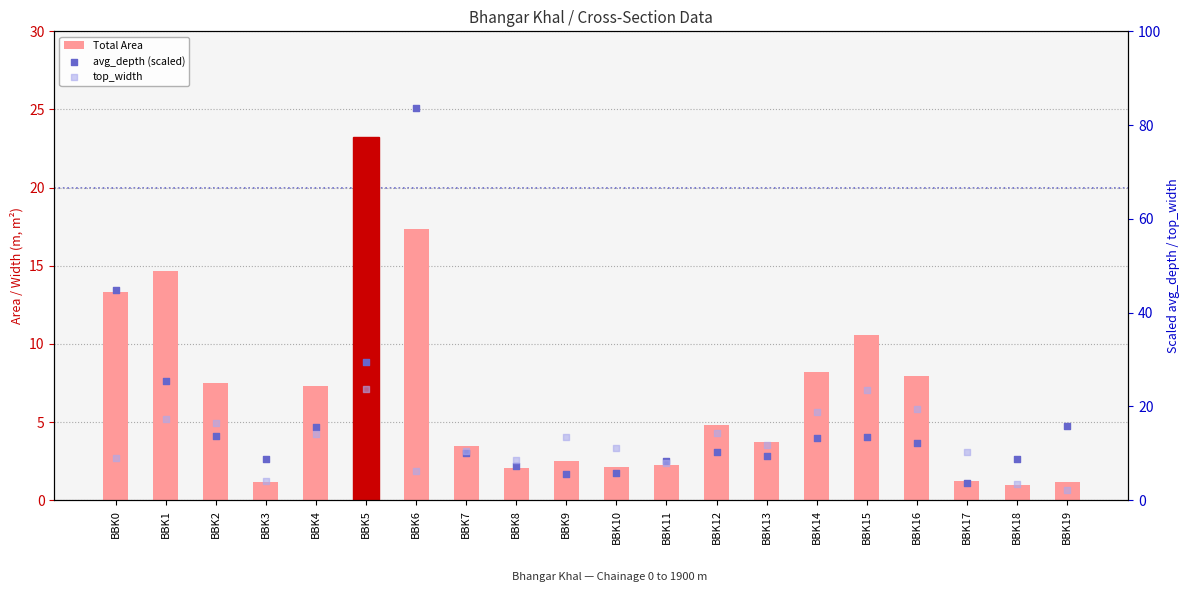

At how many categories does at least one series exceed 2?

20